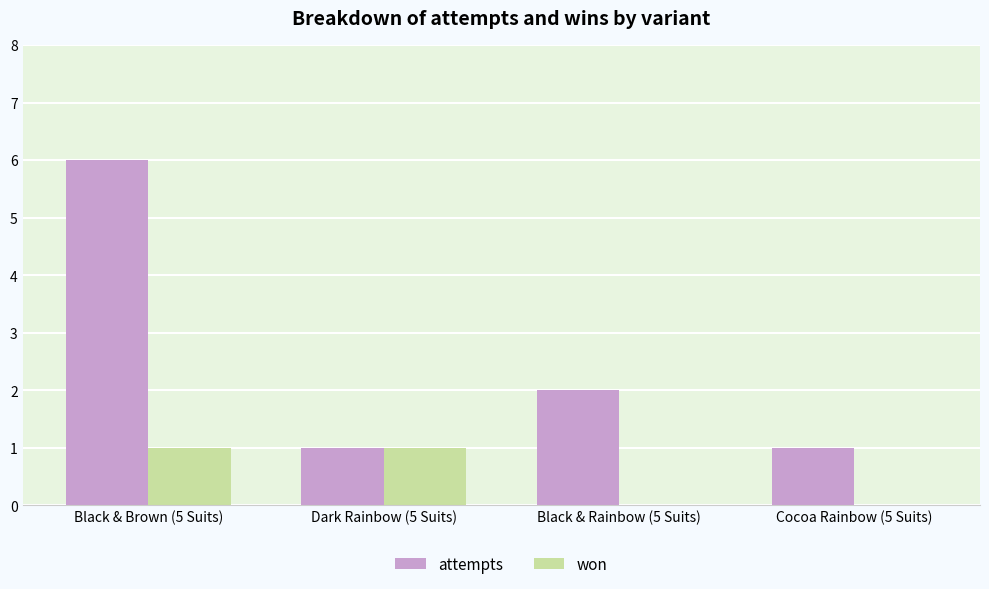

Between Black & Brown (5 Suits) and Black & Rainbow (5 Suits), which series saw the biggest shift?

attempts